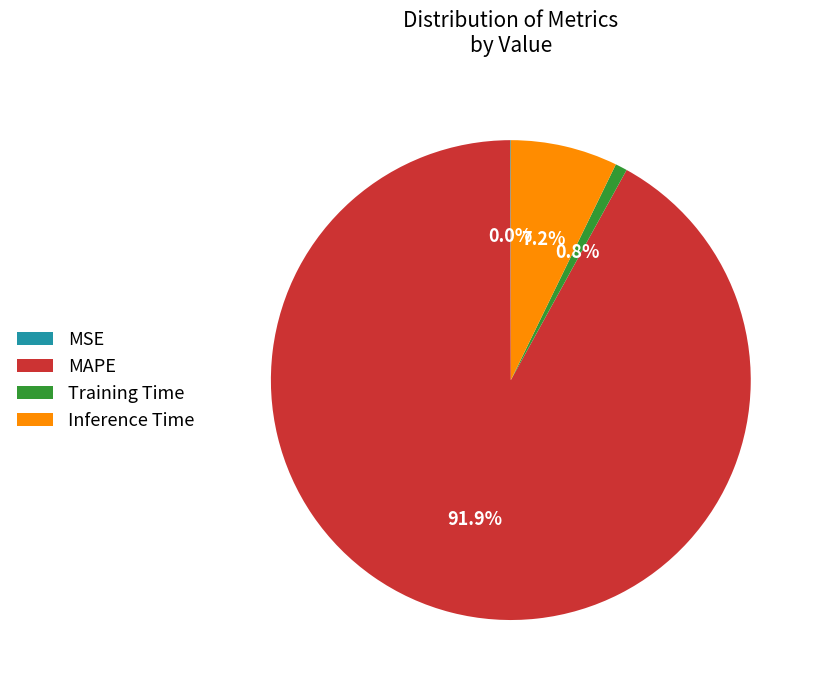

What is the largest slice in the pie chart?

MAPE